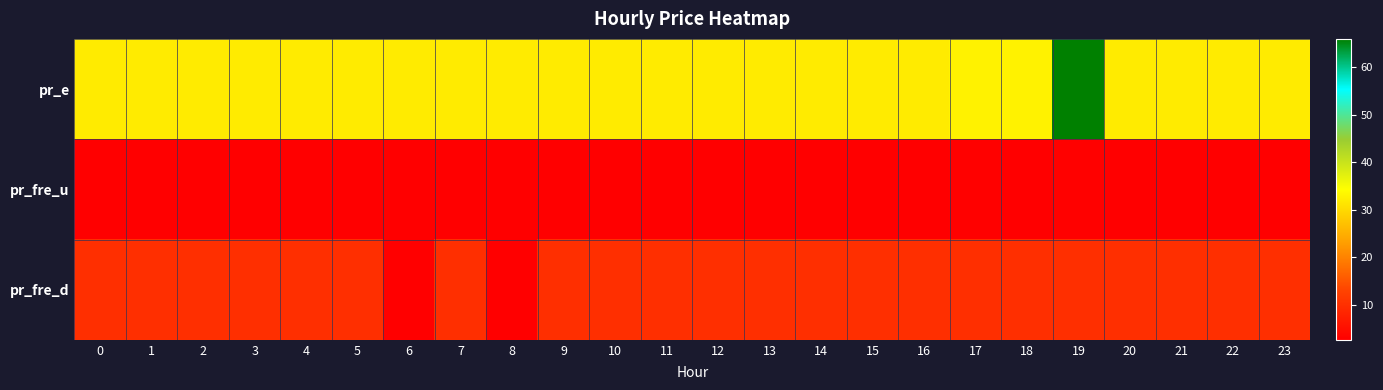

How many series are shown in this chart?

3